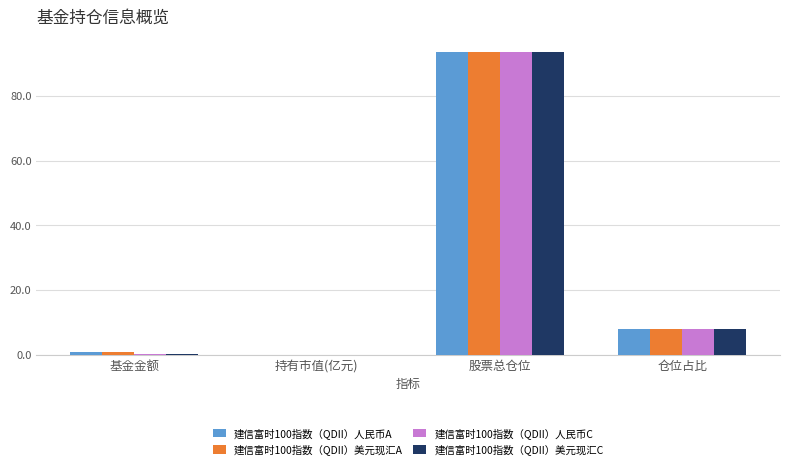

Is it true that 建信富时100指数（QDII）美元现汇A equals 93.7 at 股票总仓位?

True